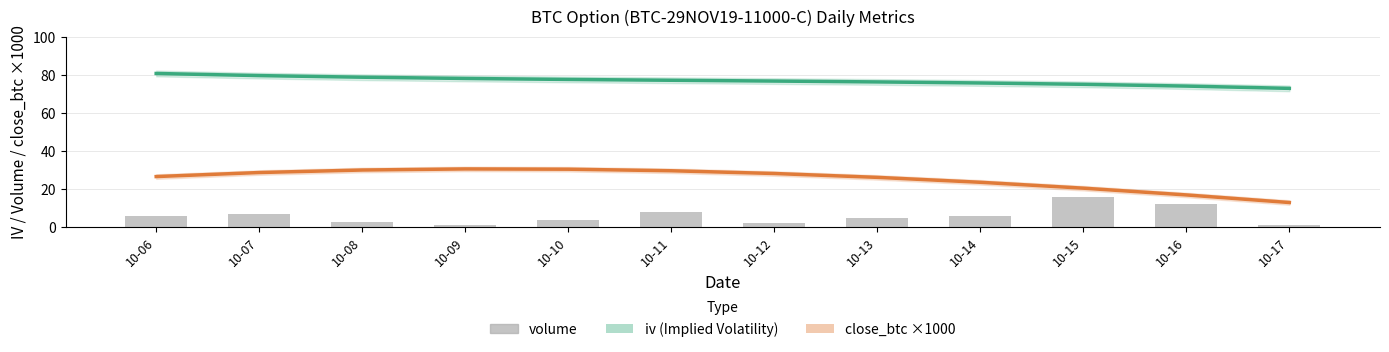

Rank the categories by volume value from highest to lowest.

10-15, 10-16, 10-11, 10-07, 10-06, 10-14, 10-13, 10-10, 10-08, 10-12, 10-09, 10-17